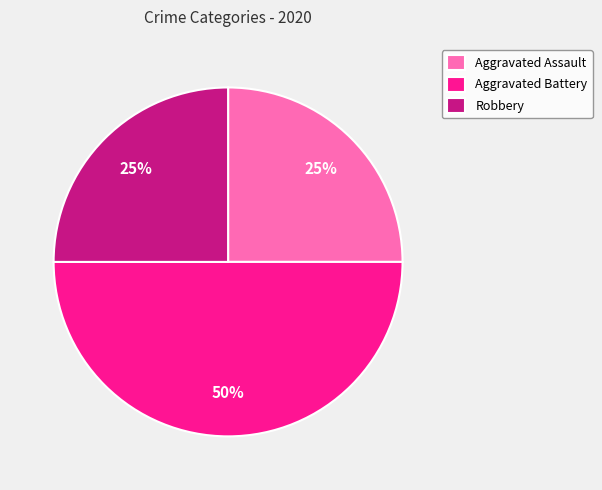

Does Aggravated Assault represent more than half of the total?

No